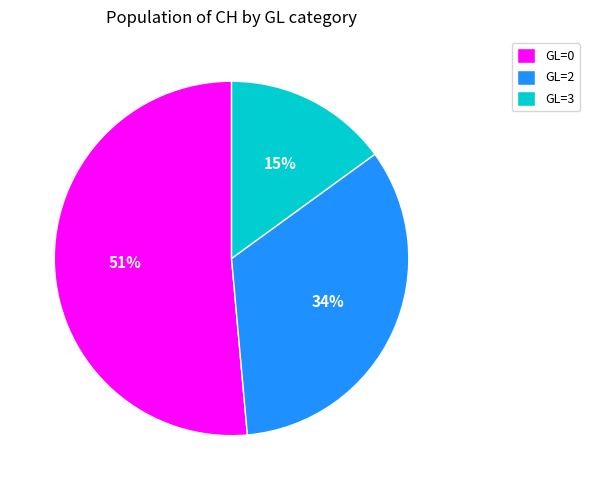

To the nearest percent, what portion does GL=3 represent?

15%